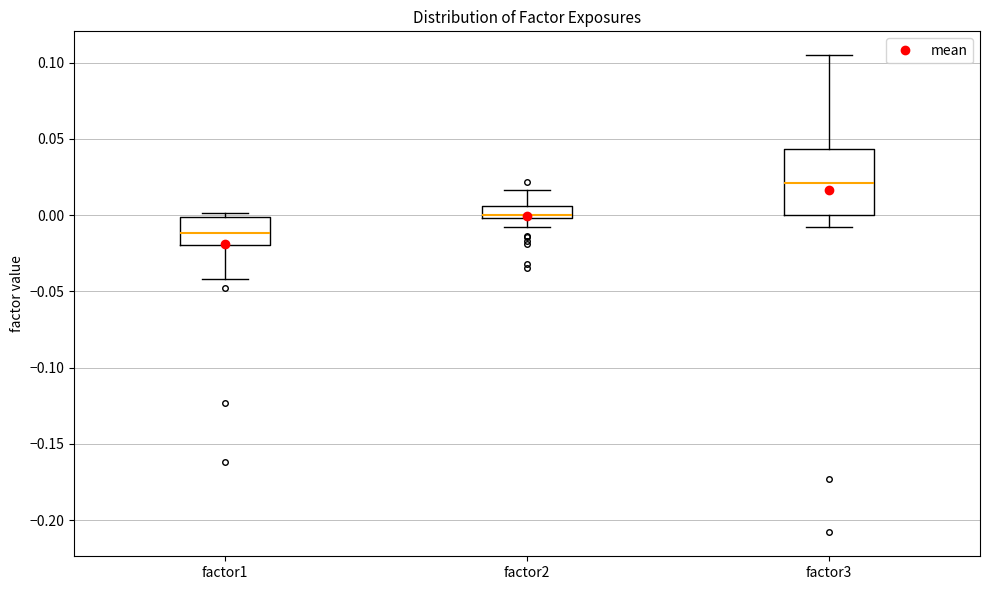

Which box's median line is the lowest?

factor1